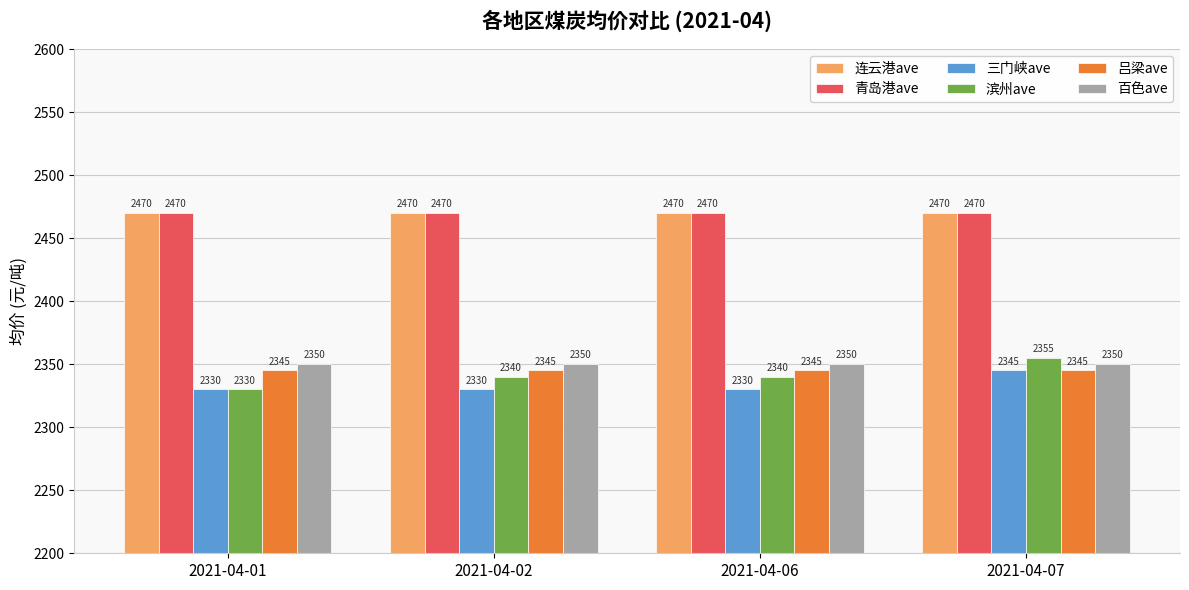

What is the maximum value for 滨州ave?

2355